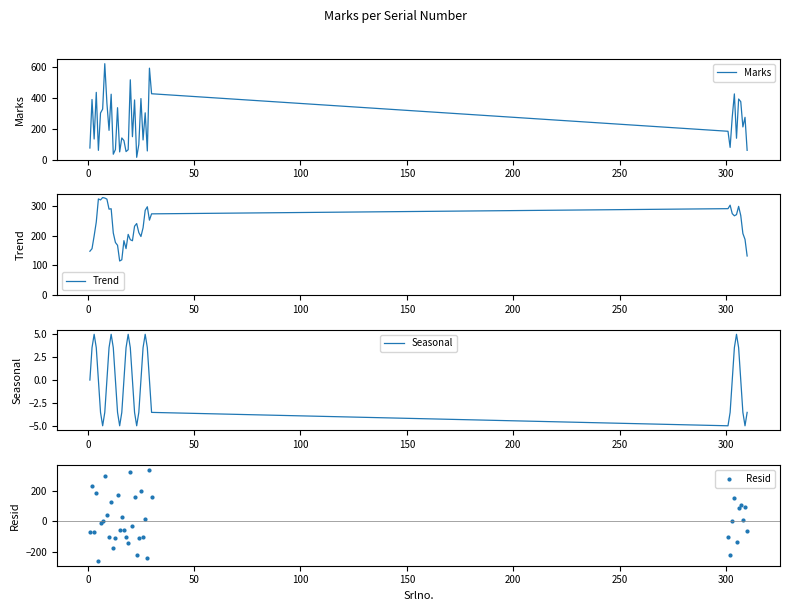

Which series contains the highest Y value?

Marks